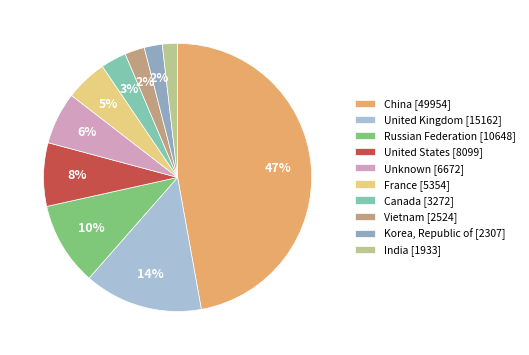

To the nearest percent, what is the combined percentage of Unknown and China?

53%